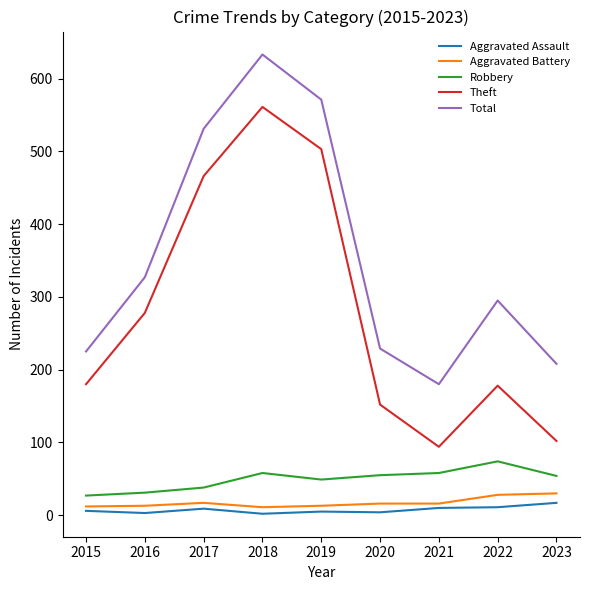

Which series has the largest range (max minus min)?

Theft